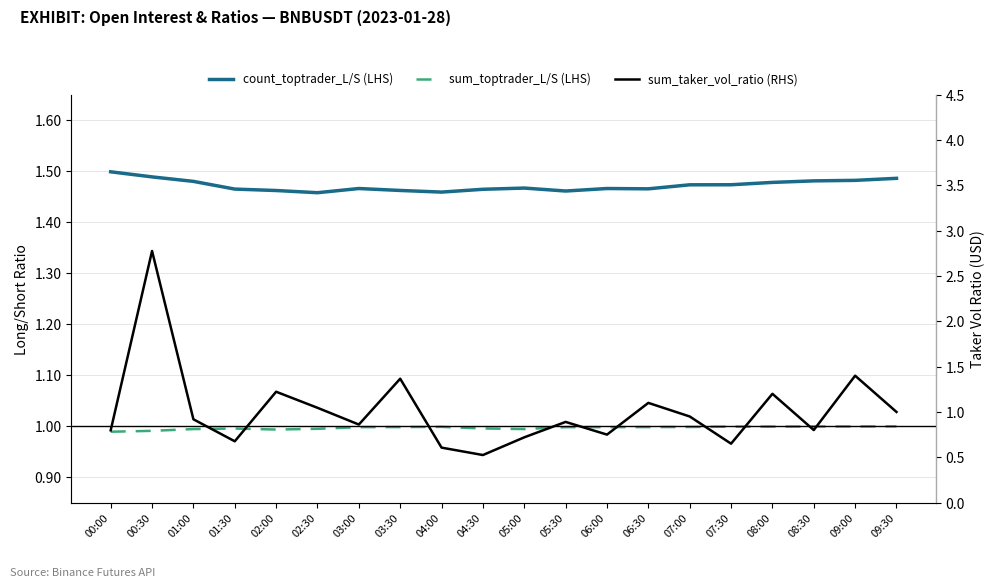

The value of count_toptrader_L/S (LHS) at 03:30 is 2.5. True or false?

False